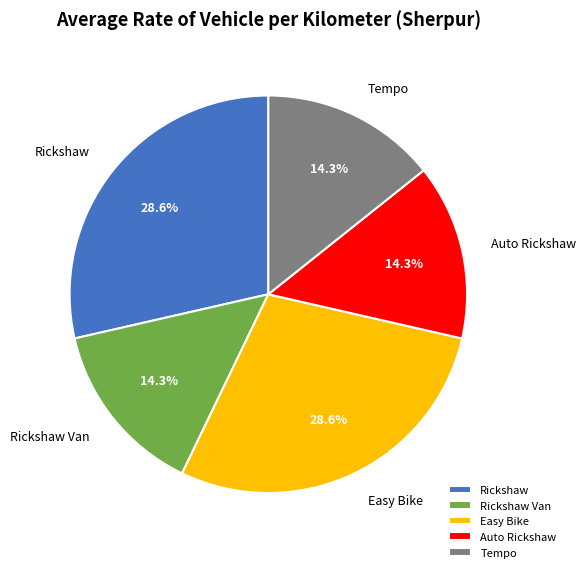

How many segments does this pie chart have?

5